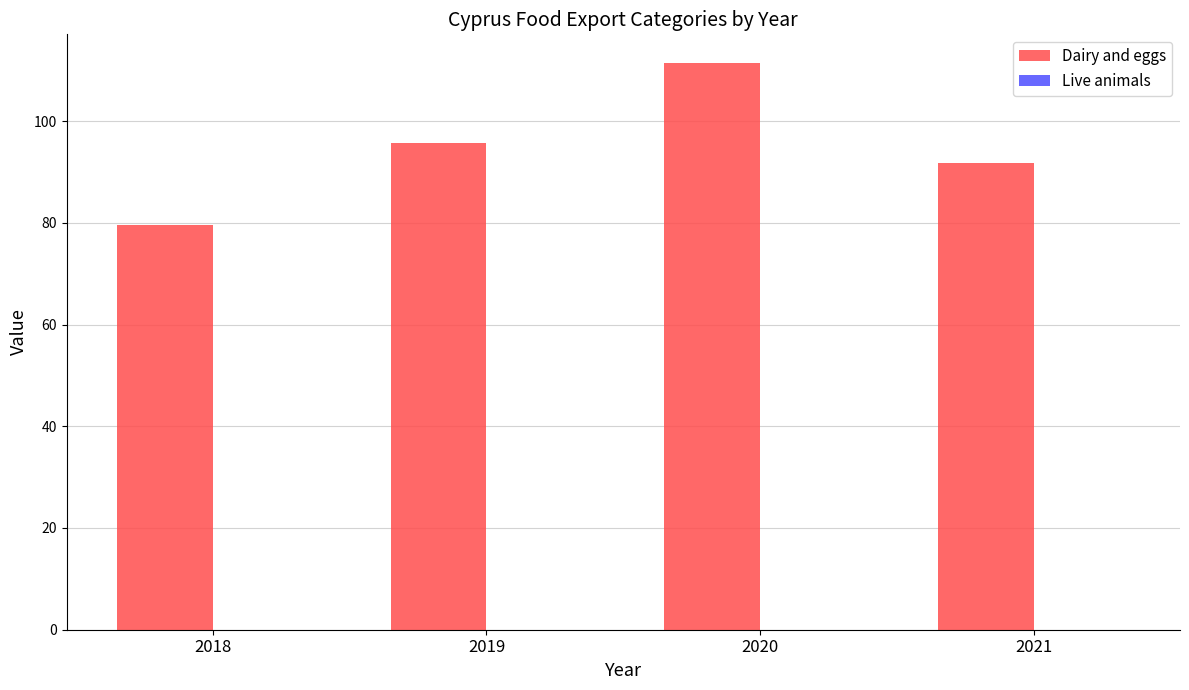

What is the difference between the second highest and minimum values?

16.2